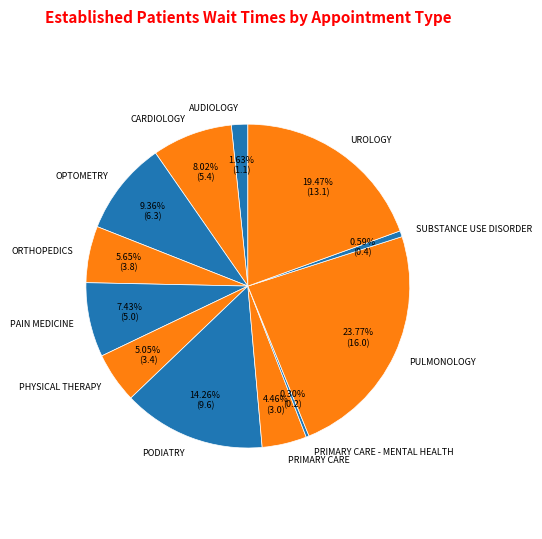

Which slice is the largest?

PULMONOLOGY